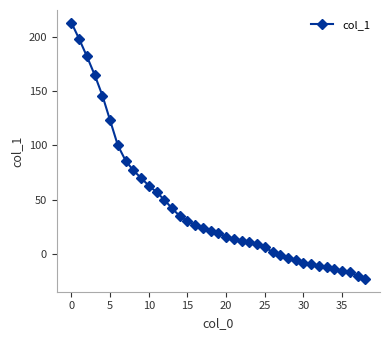

What is the minimum value shown in the chart?

-23